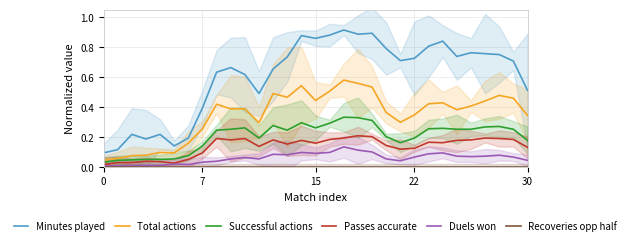

True or false: Total actions has more than 2 points higher than both neighbors.

True